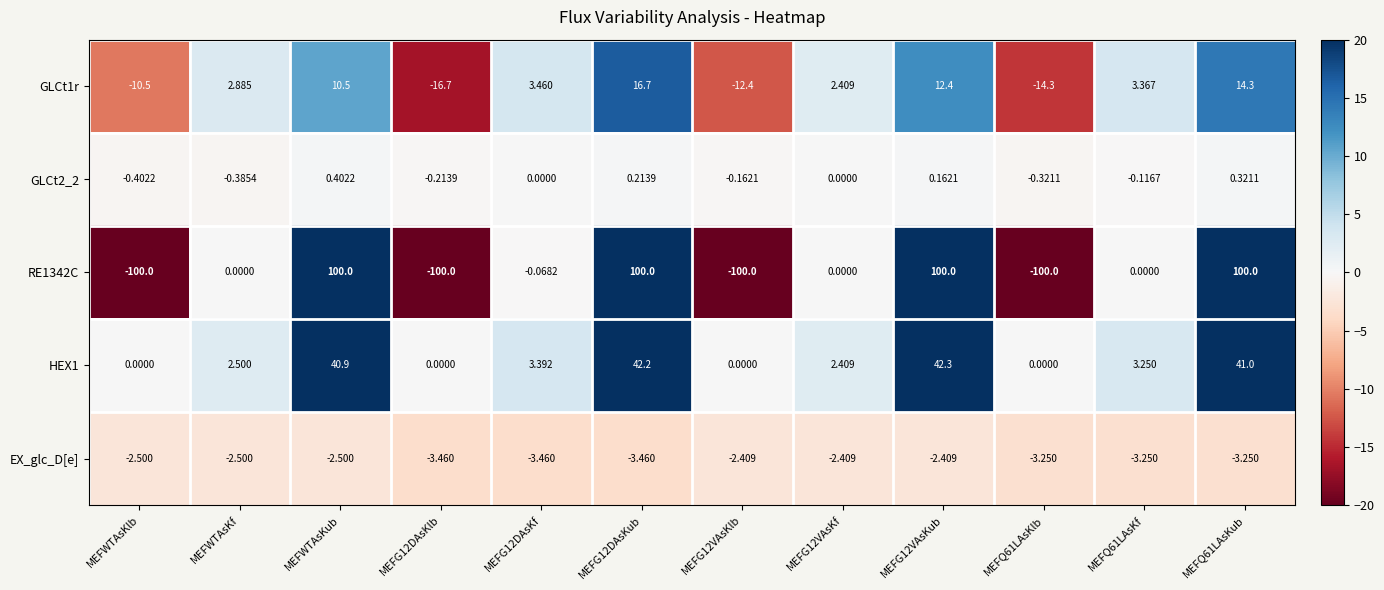

Where does the GLCt2_2 series first go above 0?

MEFWTAsKub